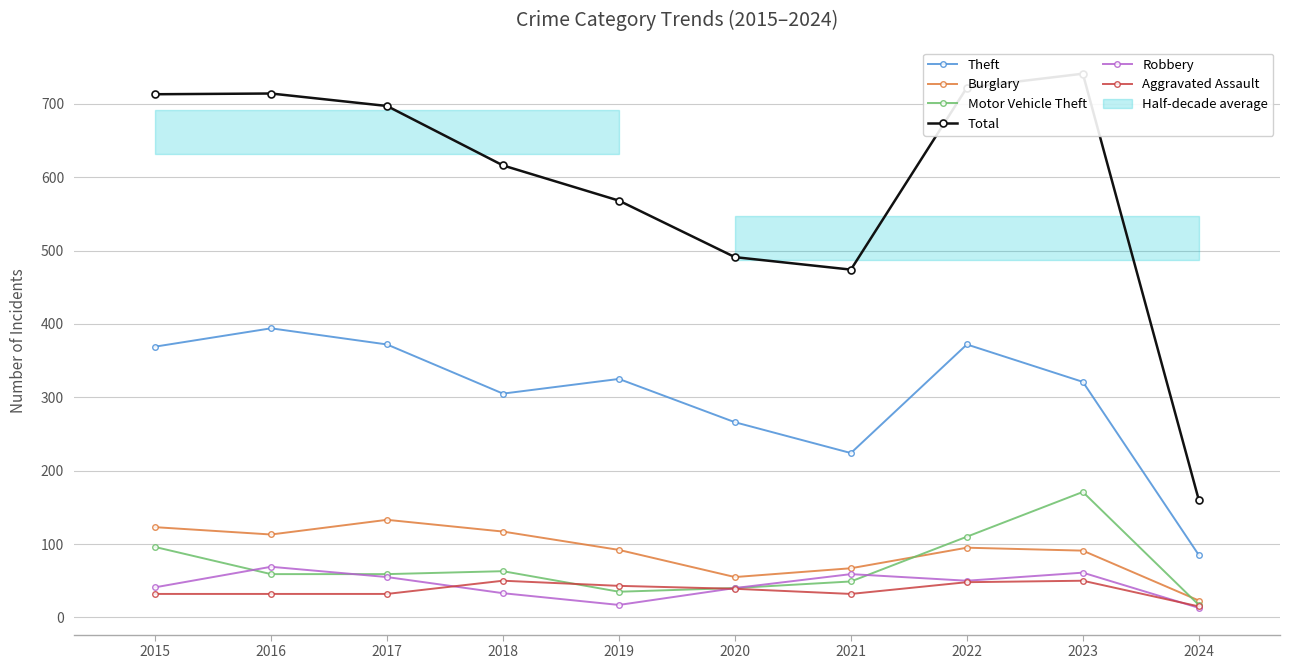

What is the difference between the highest and lowest values at 2021?

442